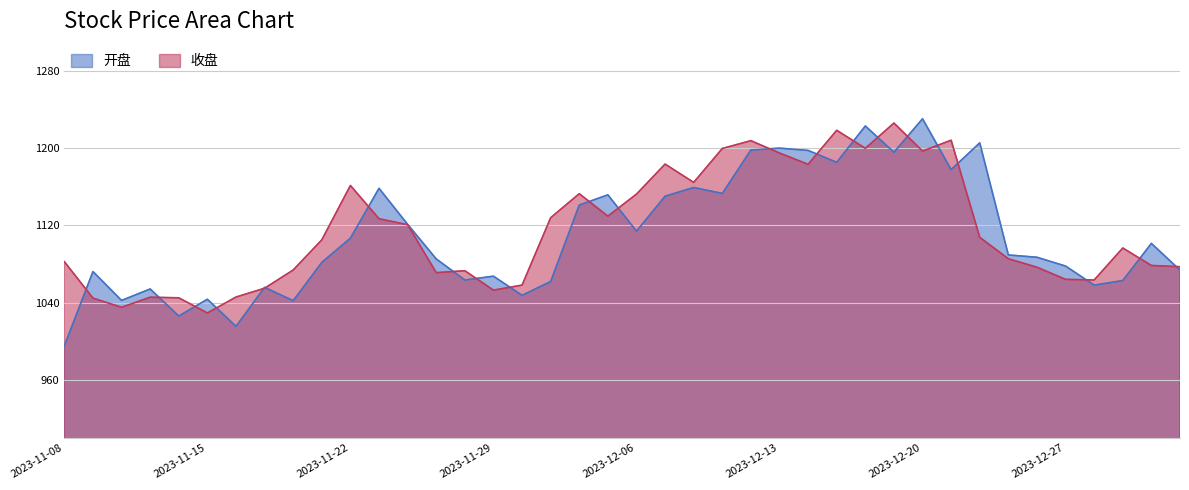

How many distinct data groups are displayed?

2